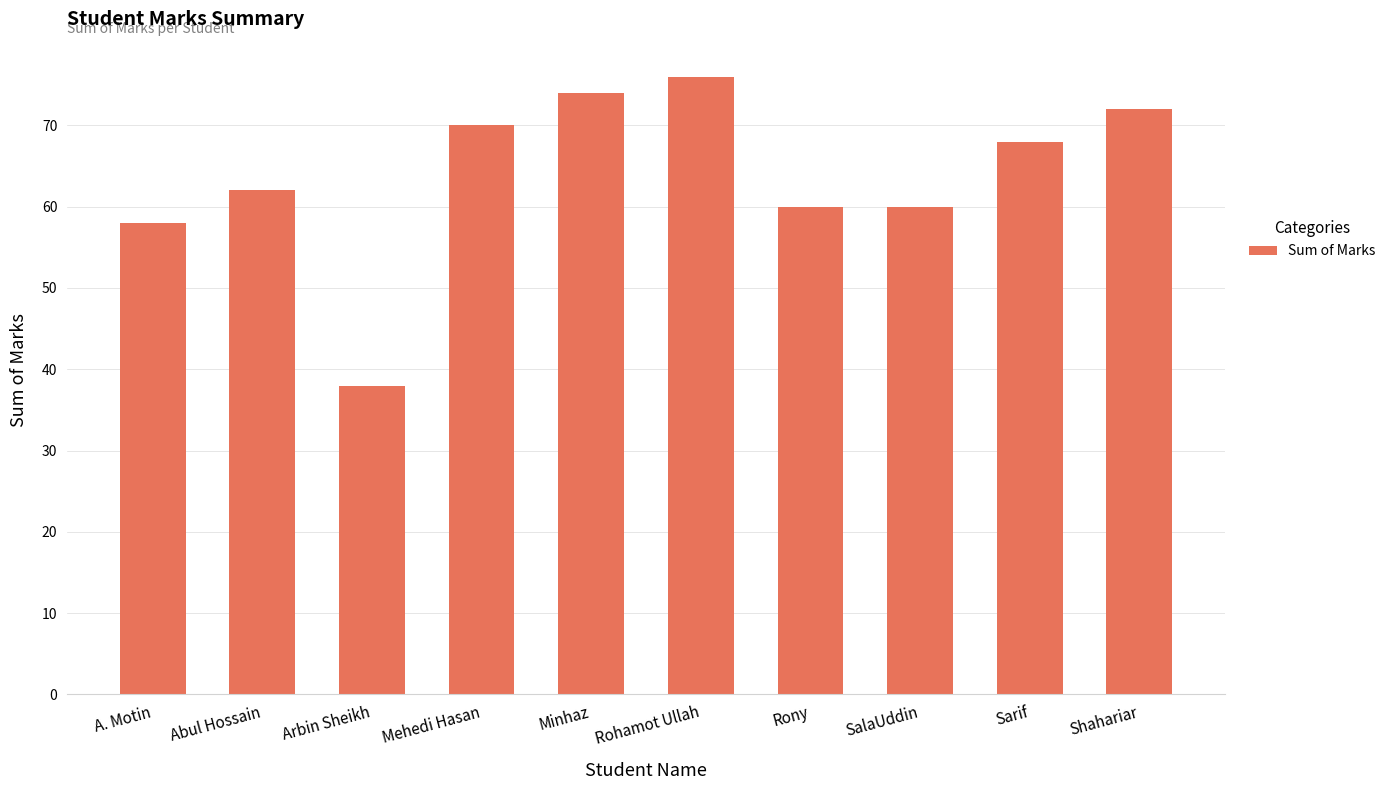

What is the ratio of the value at Minhaz to the value at Arbin Sheikh?

1.9